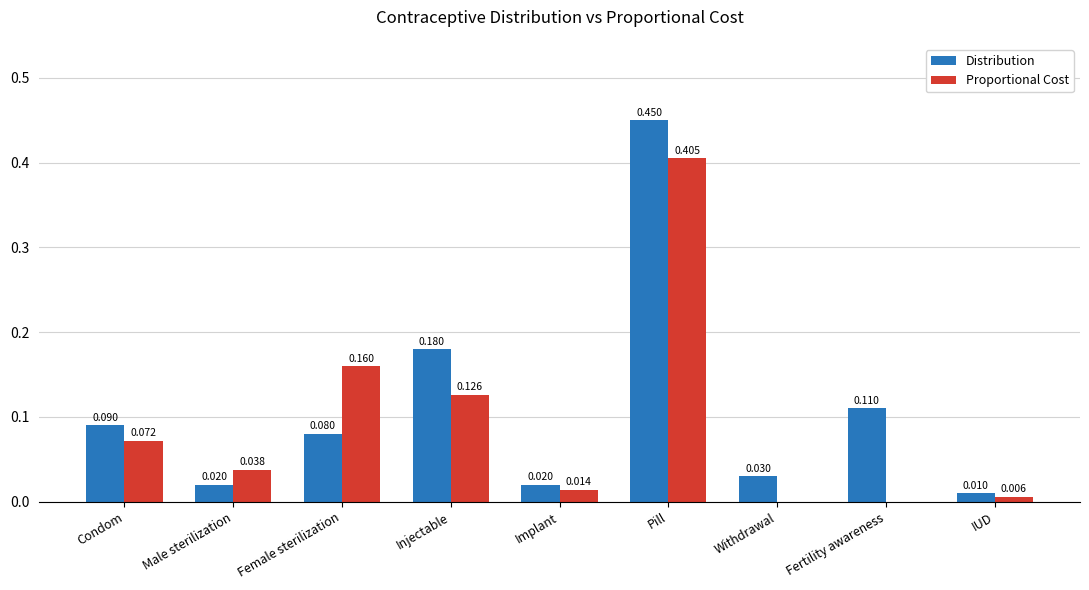

Which series changed the most between Injectable and Withdrawal?

Distribution